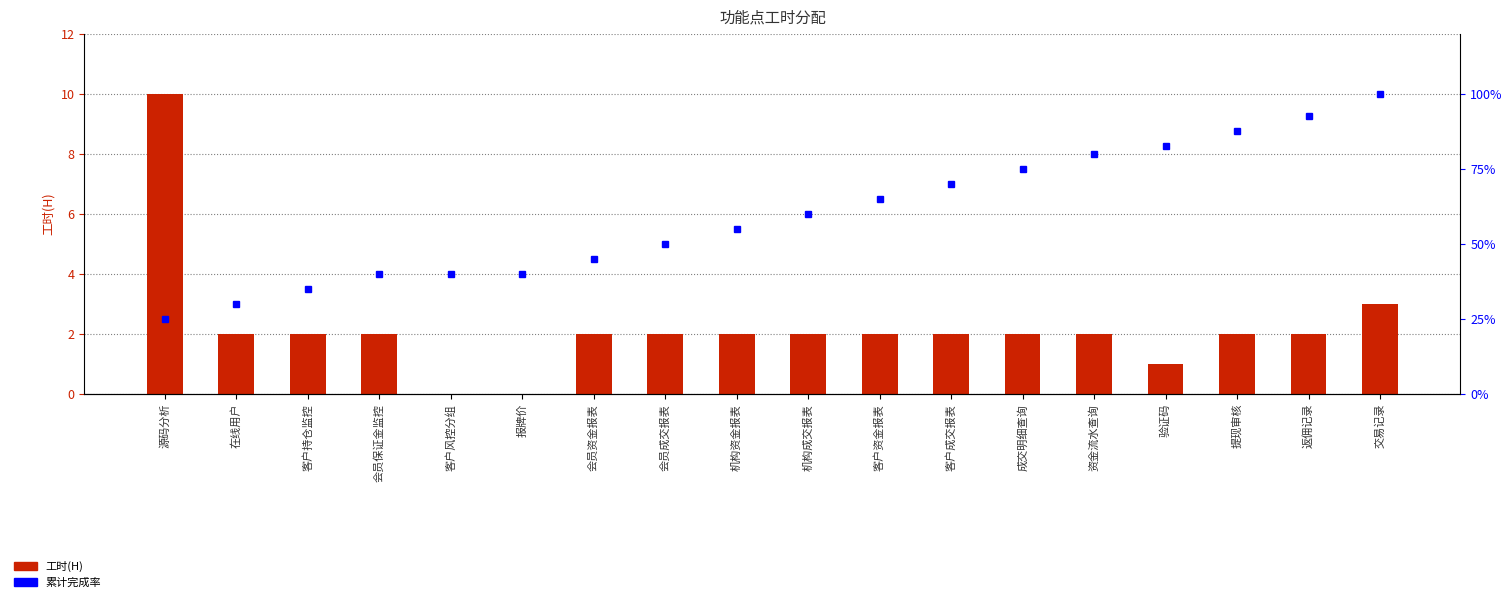

What value does the 累计完成率 series have at 客户资金报表?

65.0